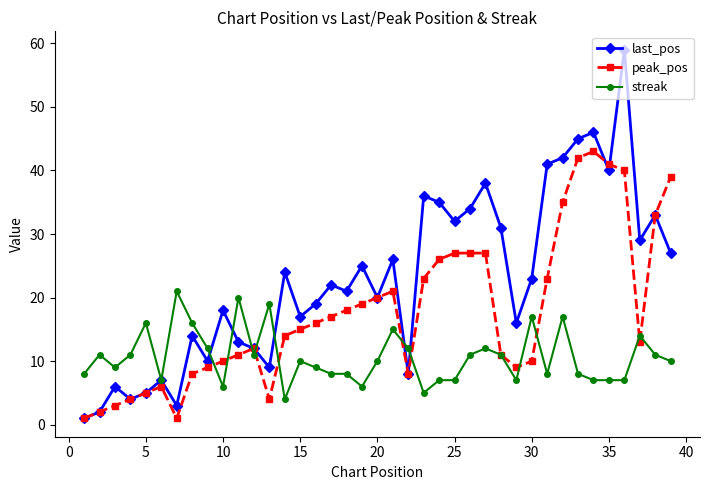

What is the maximum value for last_pos?

59